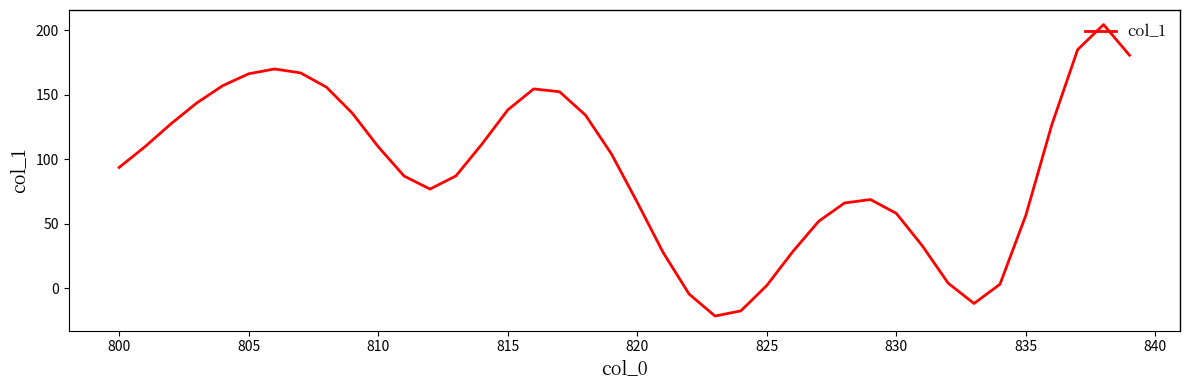

What is the average value?

92.4